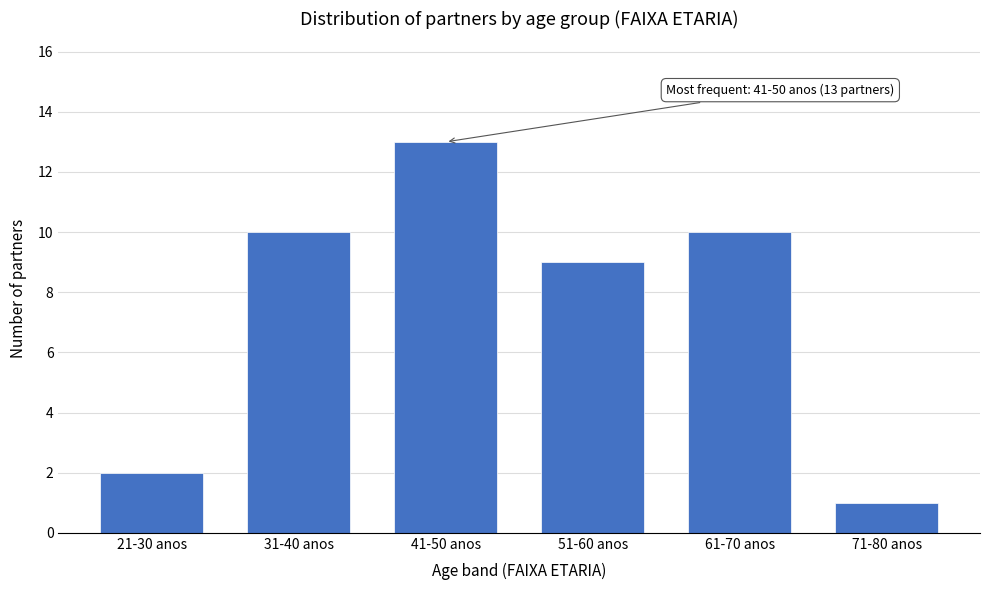

Reading right to left, transcribe all the data shown in this chart.

71-80 anos=1	61-70 anos=10	51-60 anos=9	41-50 anos=13	31-40 anos=10	21-30 anos=2